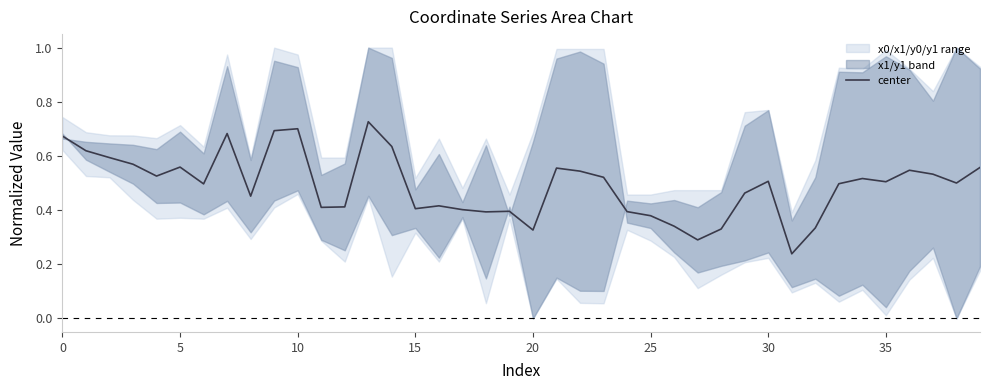

What is the value of the 17th point from the left?

0.4